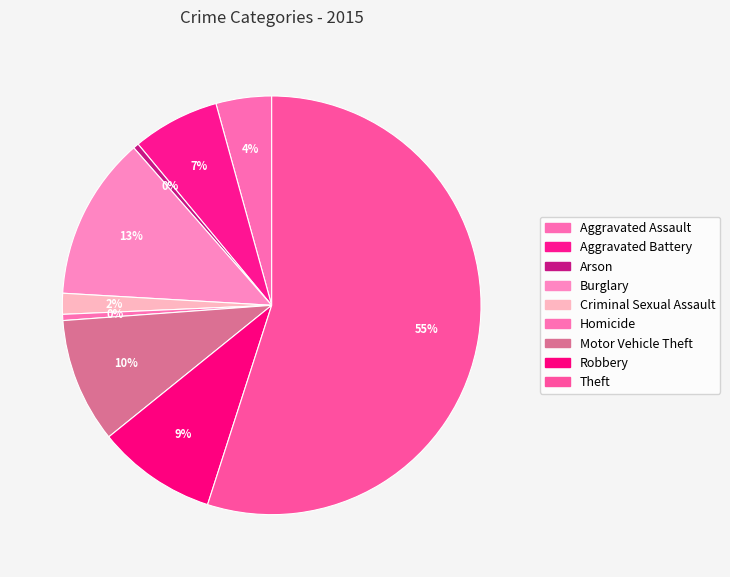

Which slice is the largest?

Theft